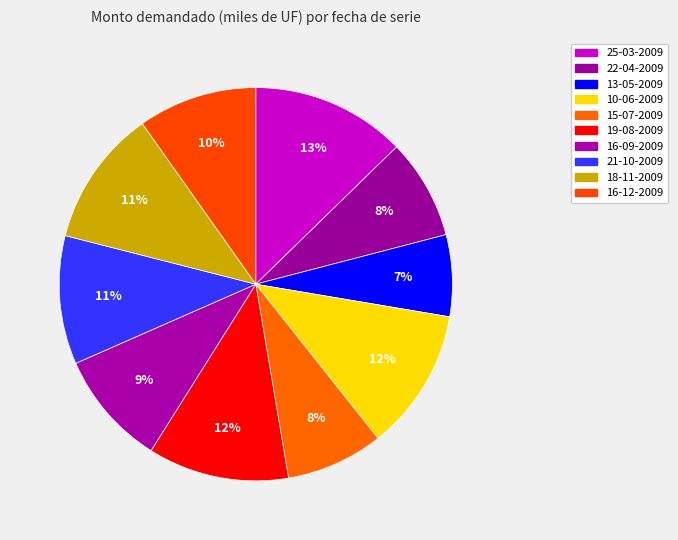

Is there a majority slice in this chart?

No